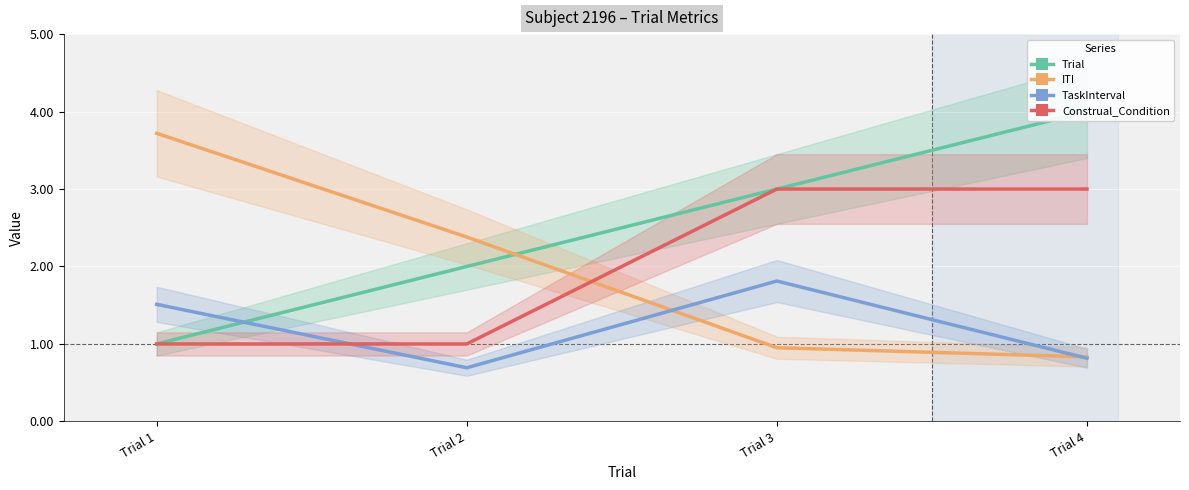

At which label is ITI closest to 2?

Trial 2